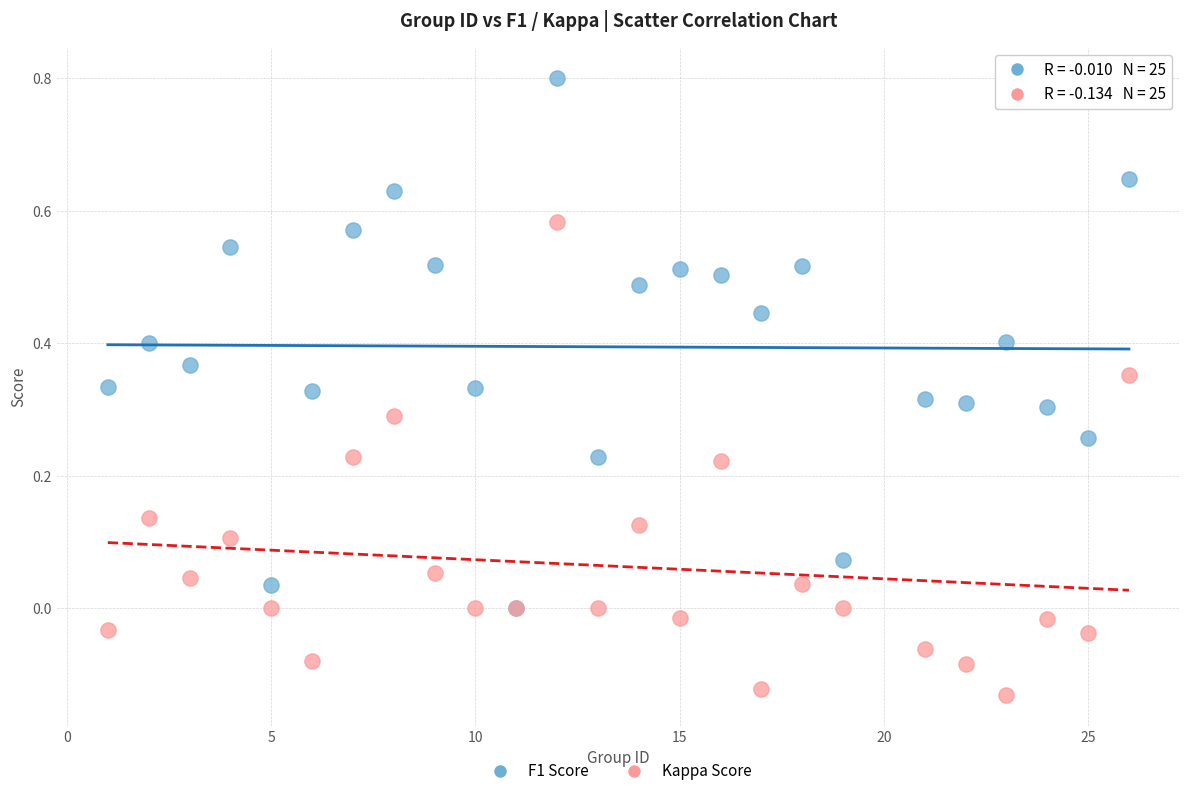

Which series contains the lowest Y value?

Kappa Score